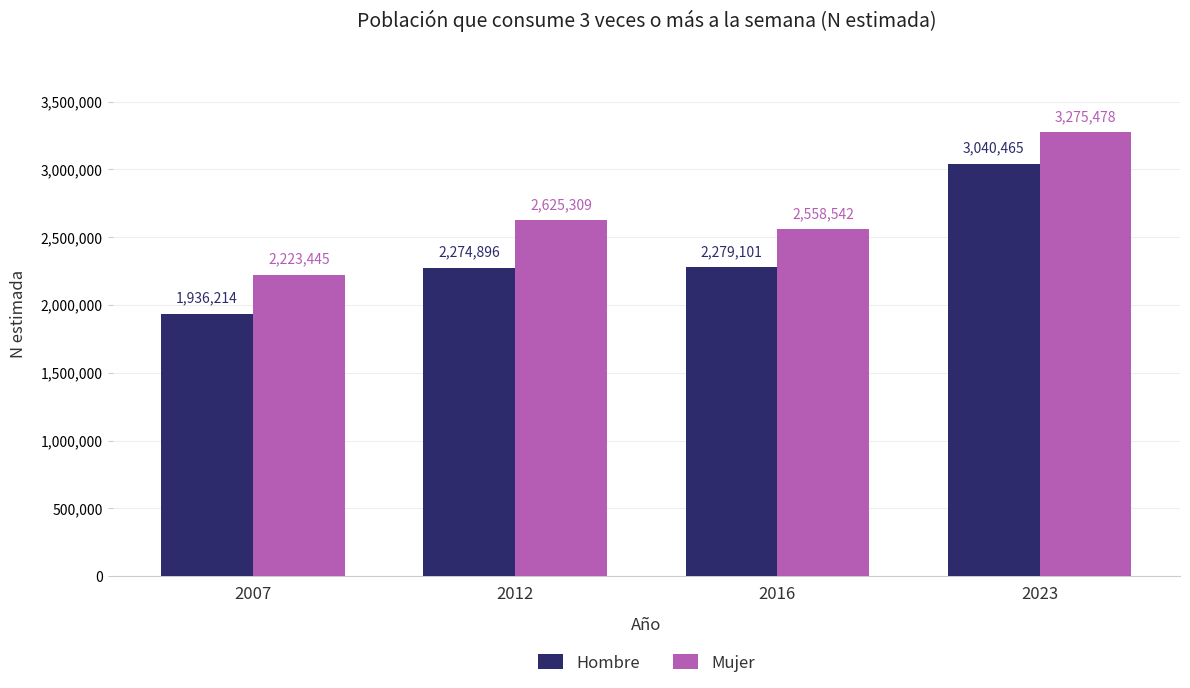

Reading left to right, extract all data points from this chart.

Hombre: 2007=1936214	2012=2274896	2016=2279101	2023=3040465
Mujer: 2007=2223445	2012=2625309	2016=2558542	2023=3275478